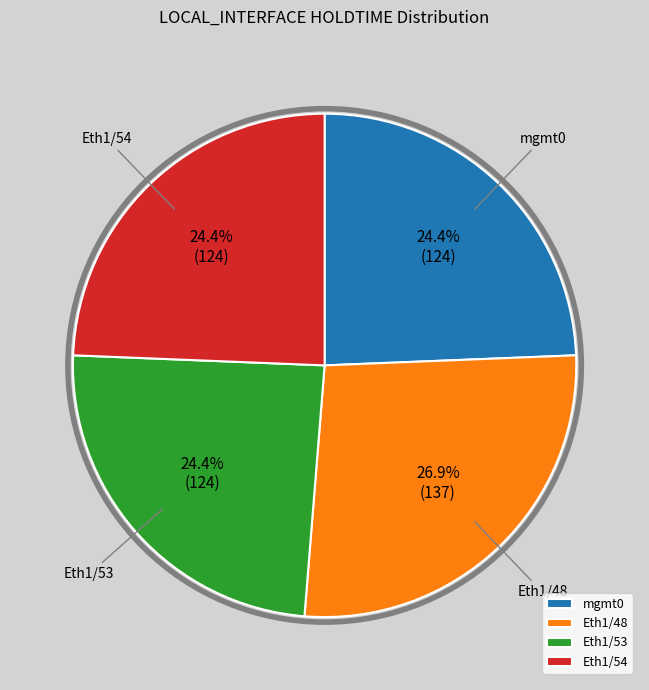

Do Eth1/53 and Eth1/54 together represent more than half of the pie?

No